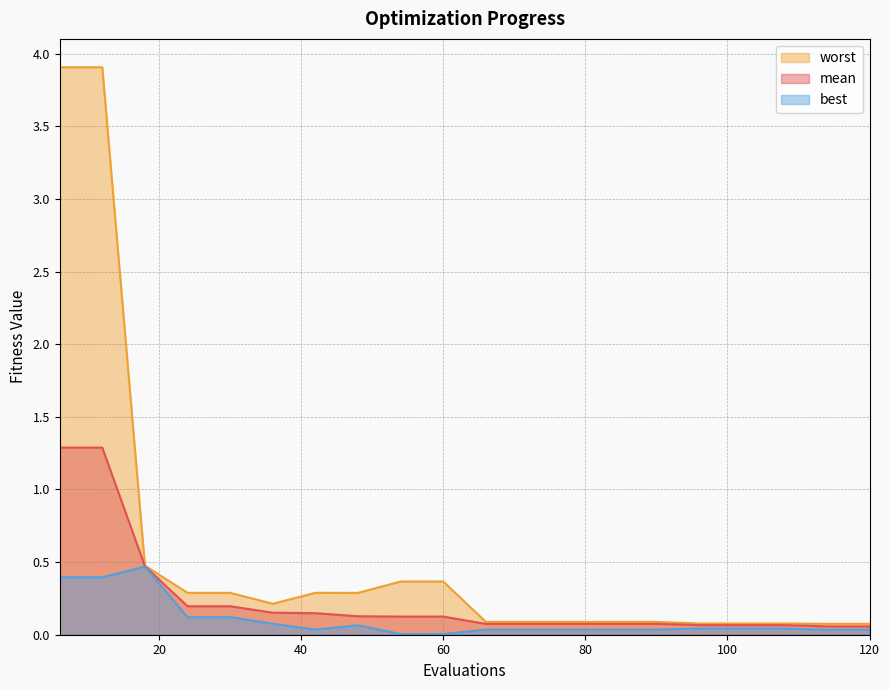

Between 18 and 120, which series saw the biggest shift?

best